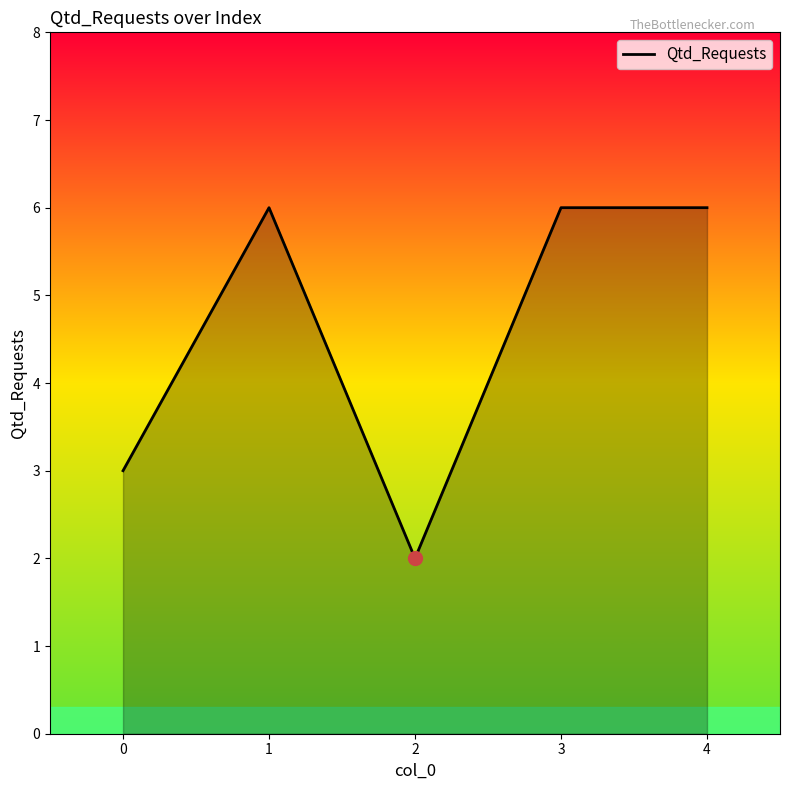

The value at 1 is 6. True or false?

True